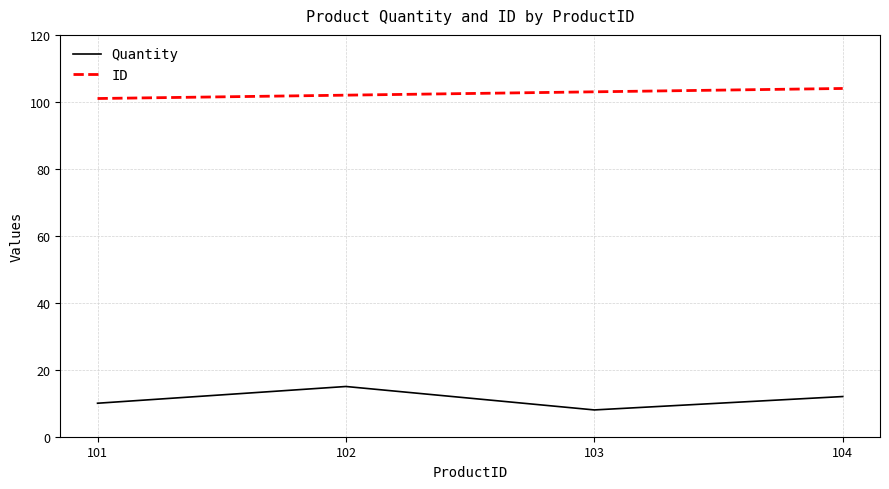

What is the sum of the Quantity values at 104 and 101?

22